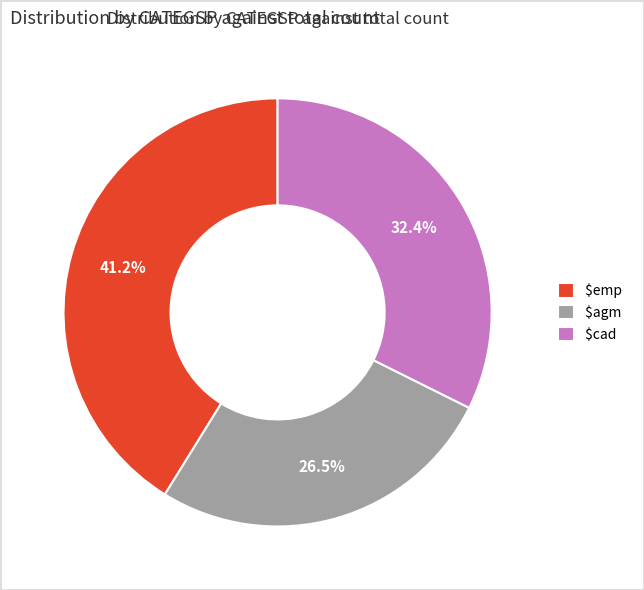

Is $emp the majority of the pie?

No